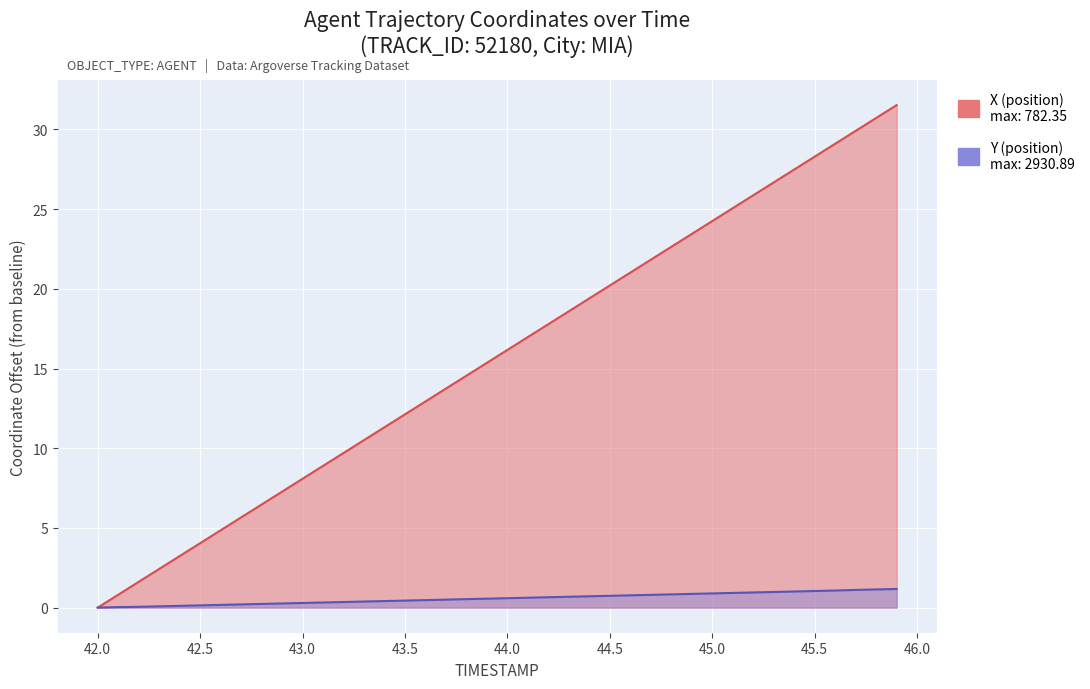

True or false: Y and X cross at least once.

False